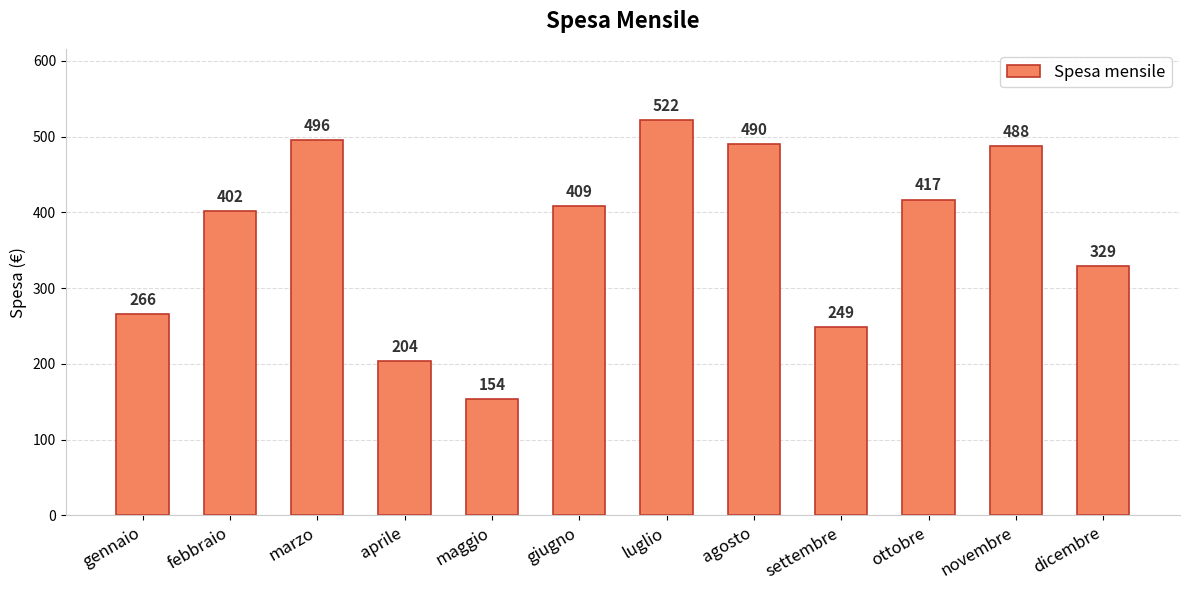

What is the label of the 9th bar from the left?

settembre